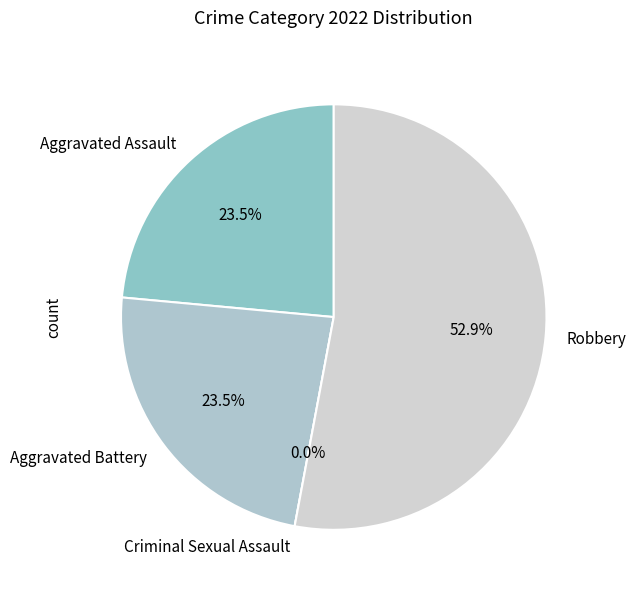

Is there a majority slice in this chart?

Yes